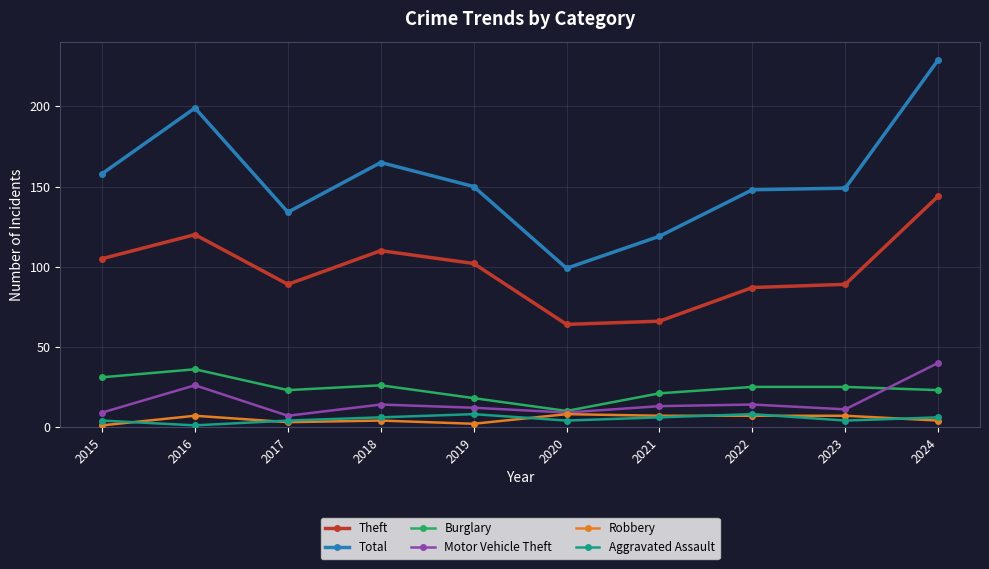

Where is the first local minimum for Total?

2017